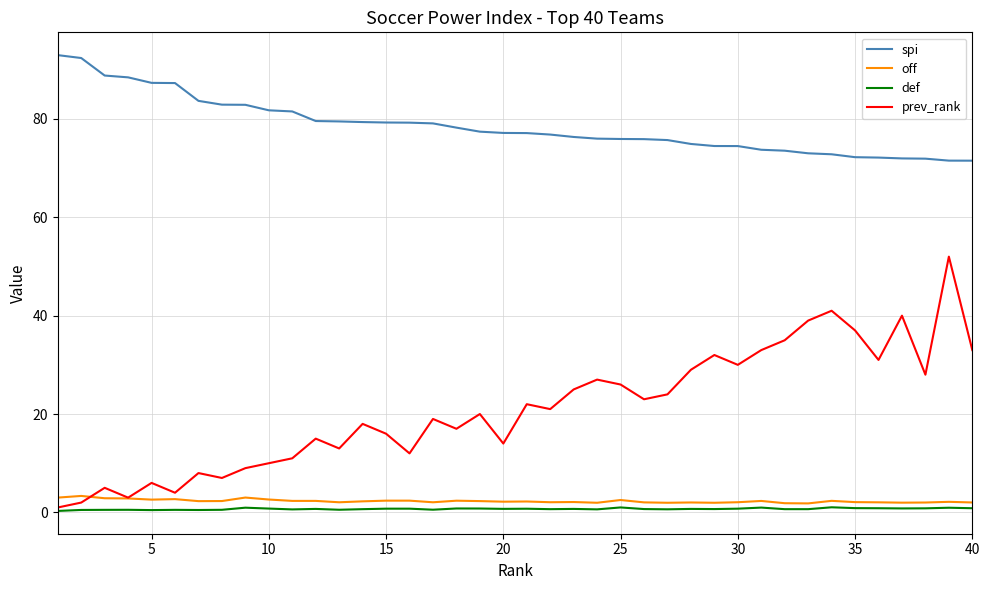

What is the sum of all prev_rank values?

838.0